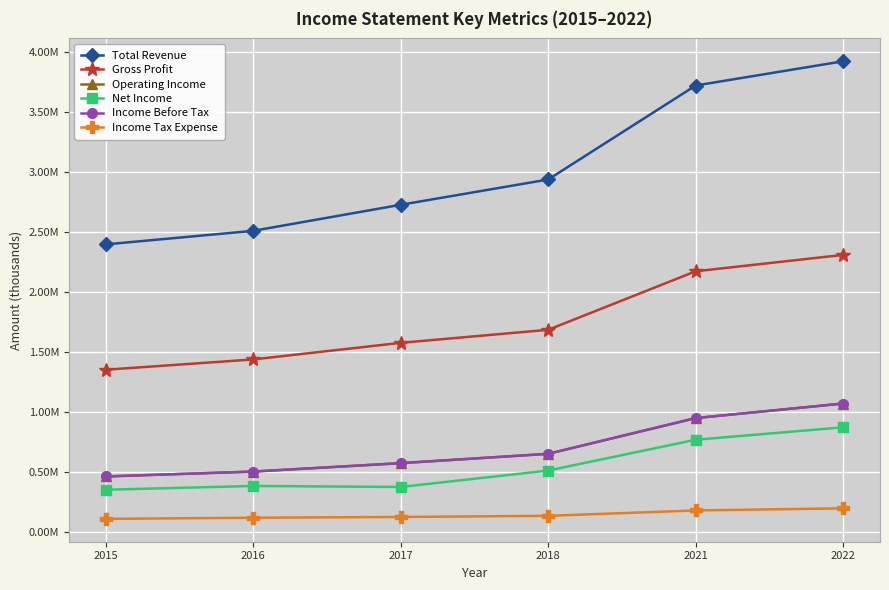

True or false: Operating Income and Gross Profit intersect in this chart.

False